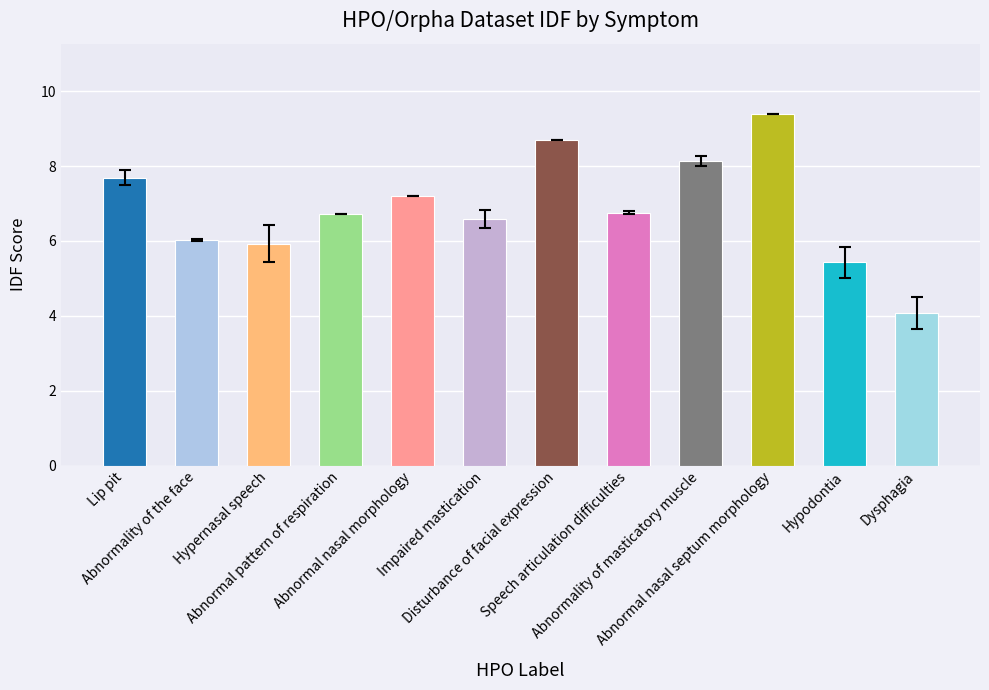

What is the minimum value shown in the chart?

4.1